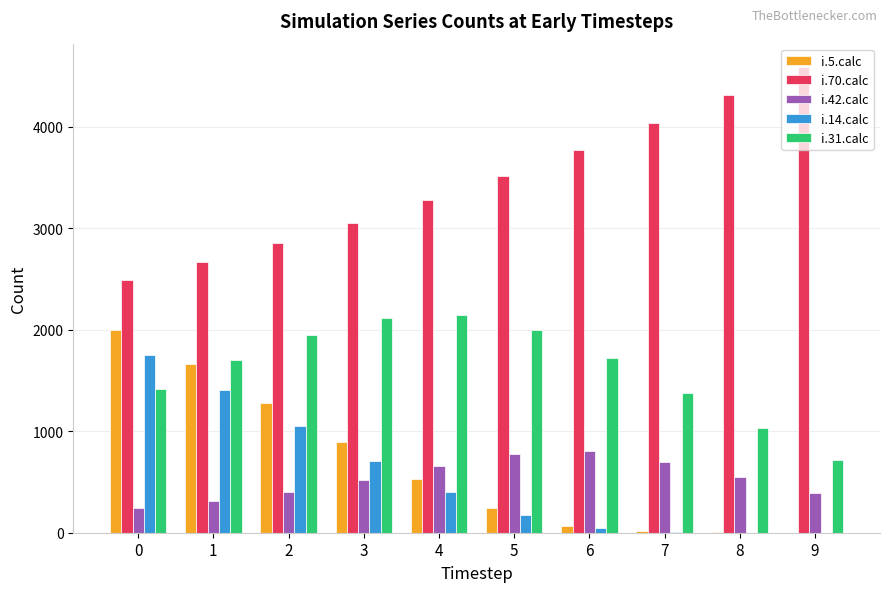

Is the value of i.5.calc at 9 greater than the value of i.42.calc at 1?

No